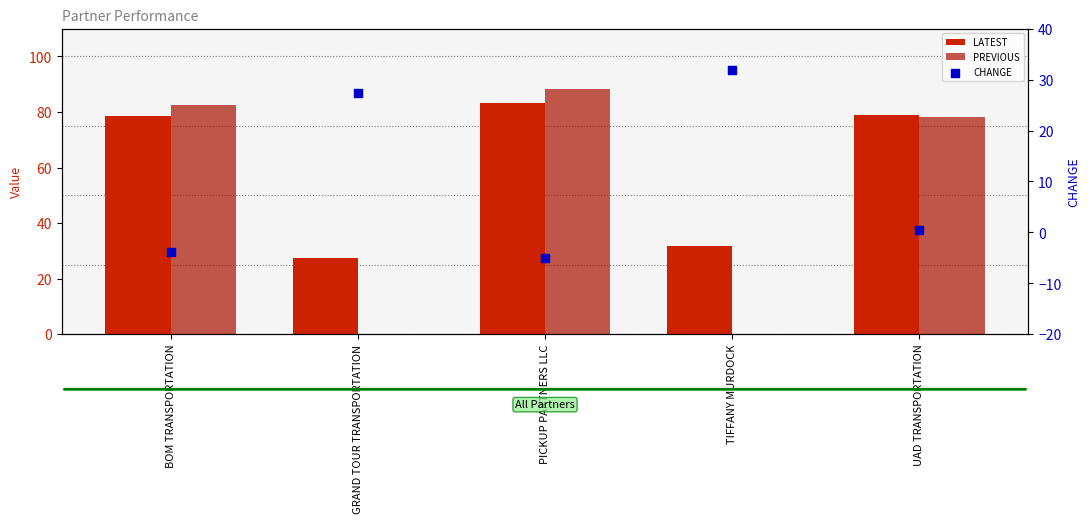

At how many categories does at least one series exceed 49?

3